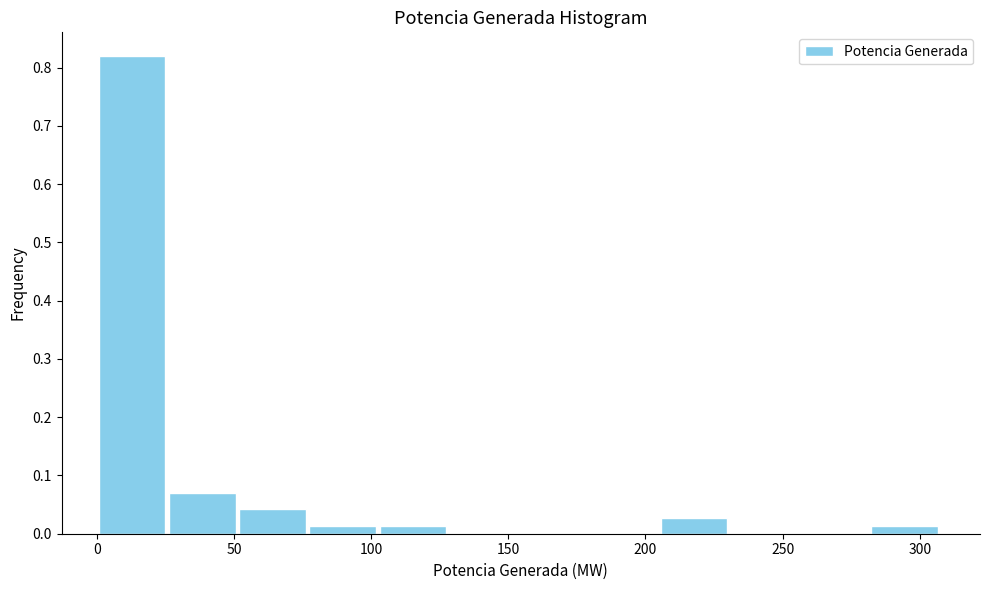

Over which range of the x-axis is the bar tallest?

0 to 25